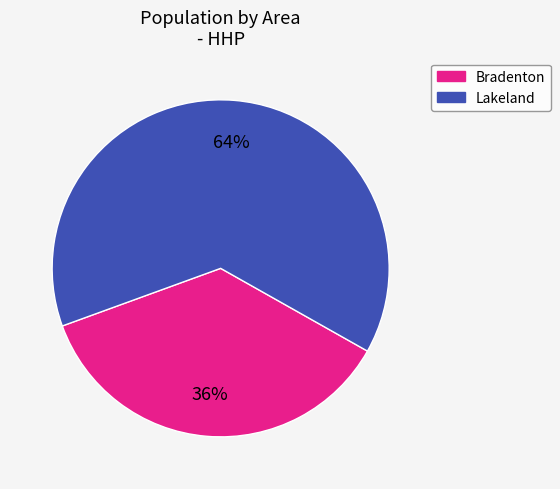

To the nearest percent, what is the combined percentage of Lakeland and Bradenton?

100%